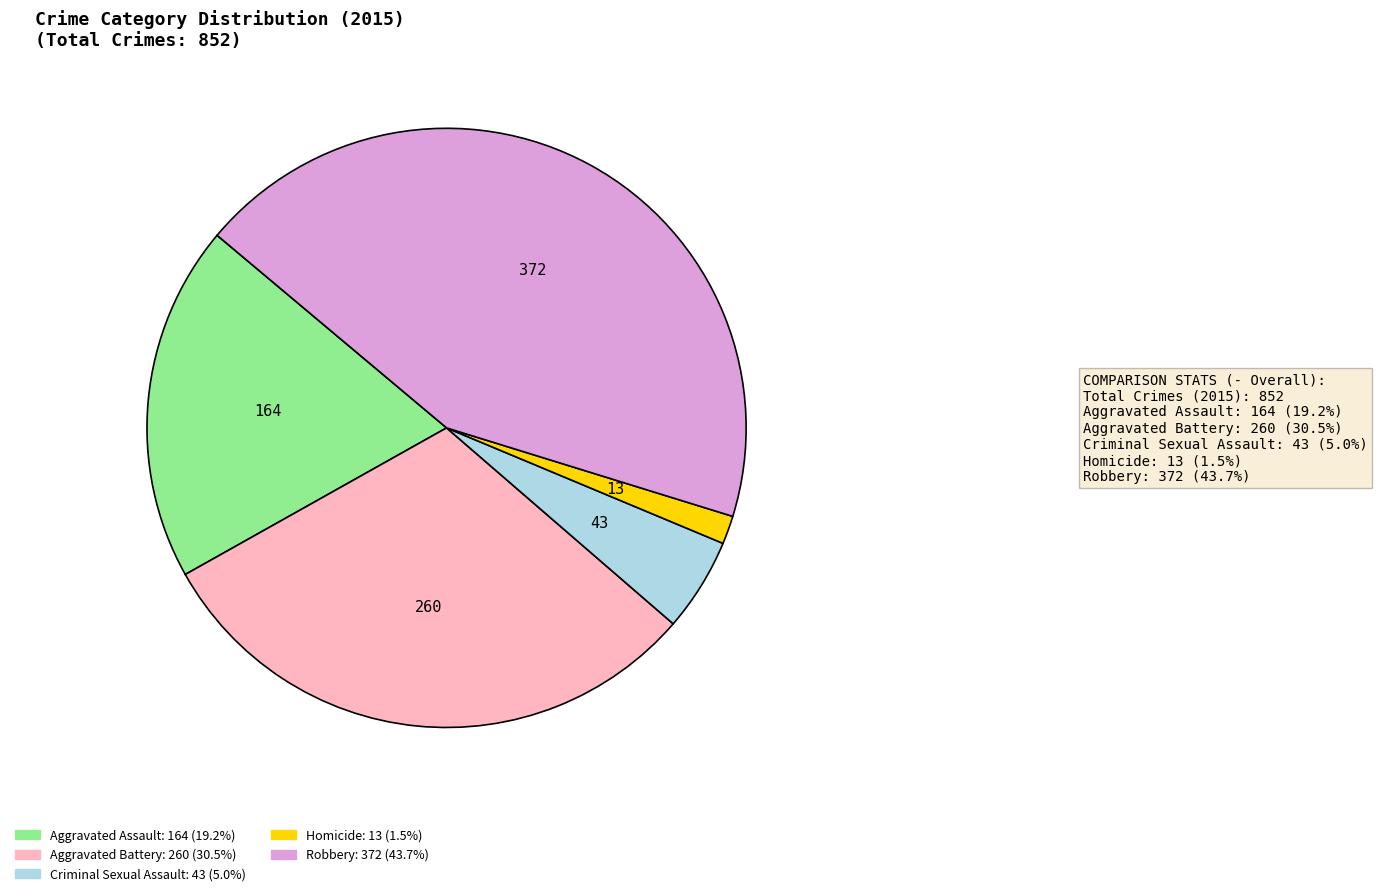

Count the number of slices in the pie.

5